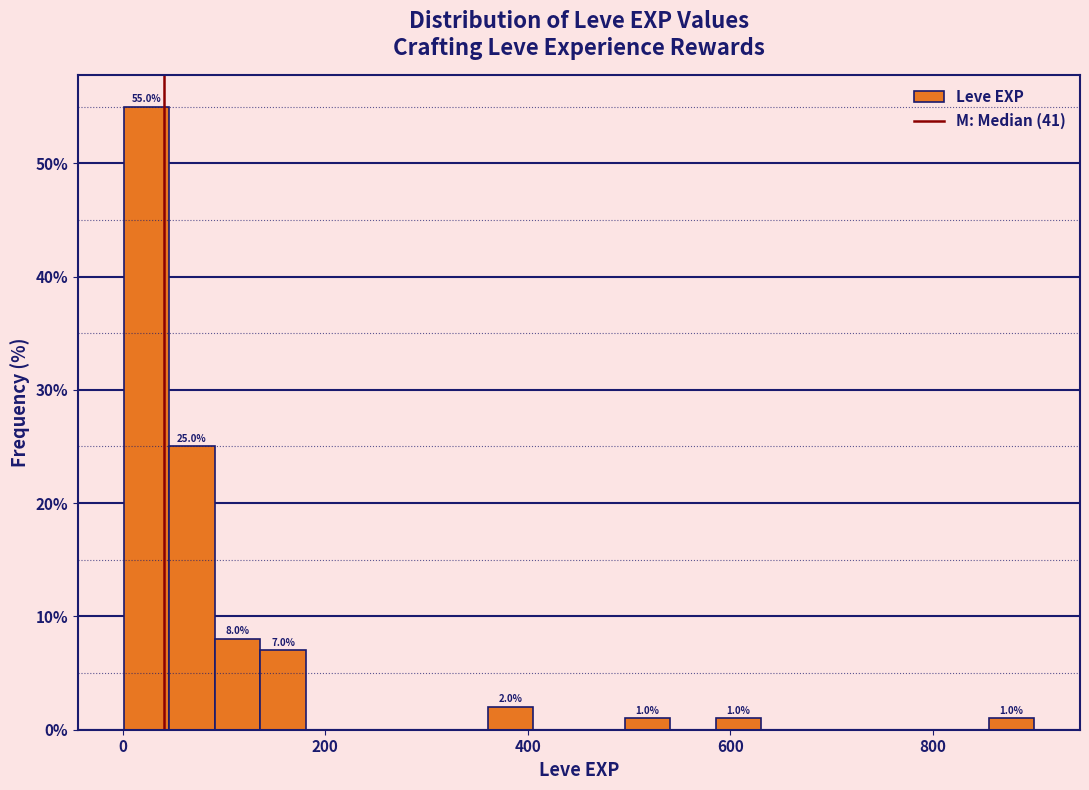

Around what value on the x-axis is the tallest bar? Give the approximate position of its centre, as read against the axis.

20